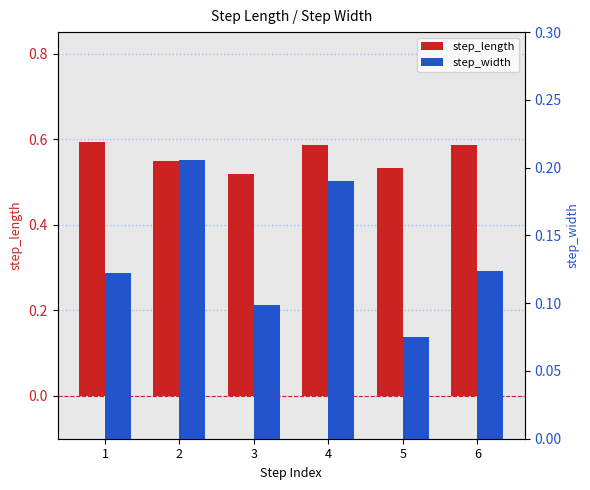

What are all the series names shown in the legend?

step_length, step_width